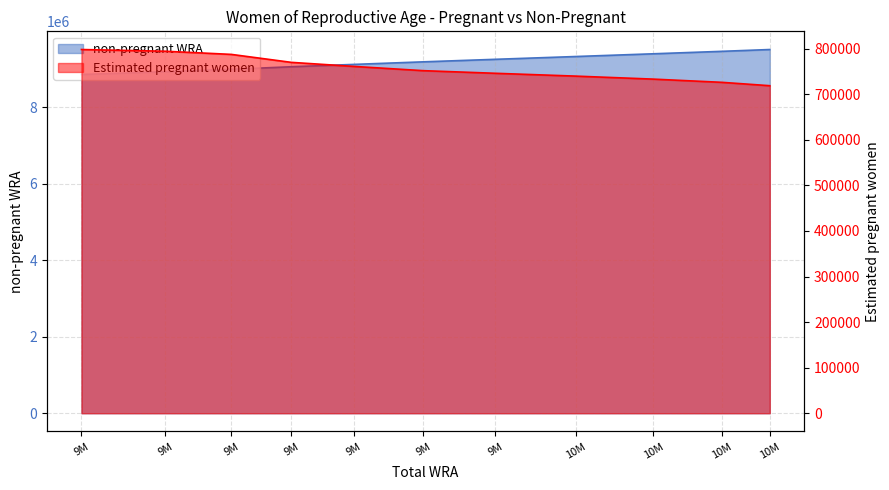

Is it true that non-pregnant WRA equals 13137506.5 at 10M?

False